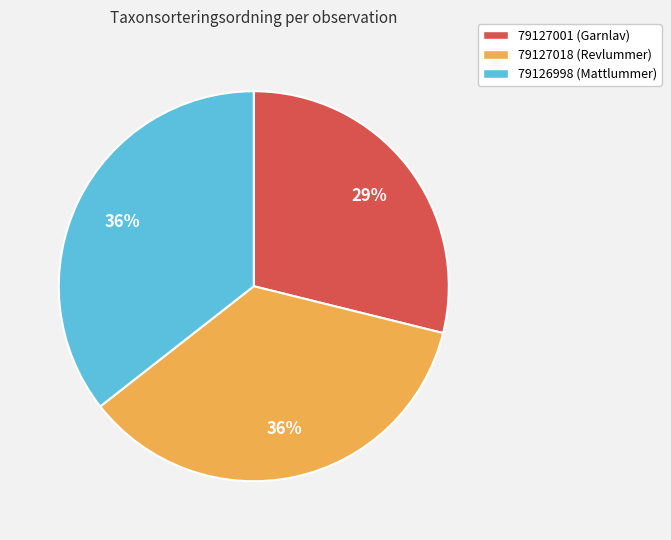

To the nearest percent, what is the difference between the largest and smallest slice percentages?

7%